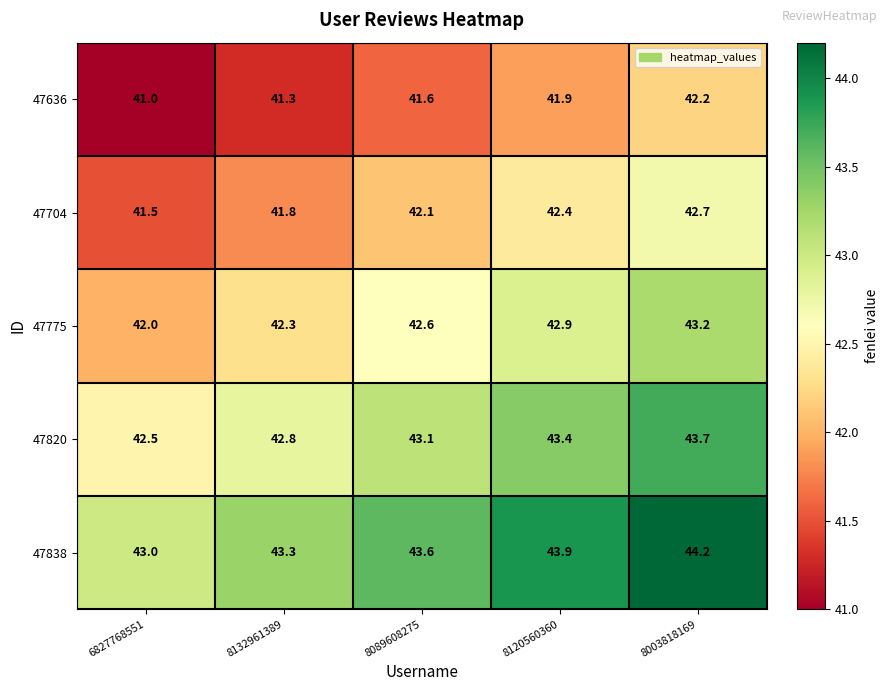

Which series has the largest total across all categories?

47838